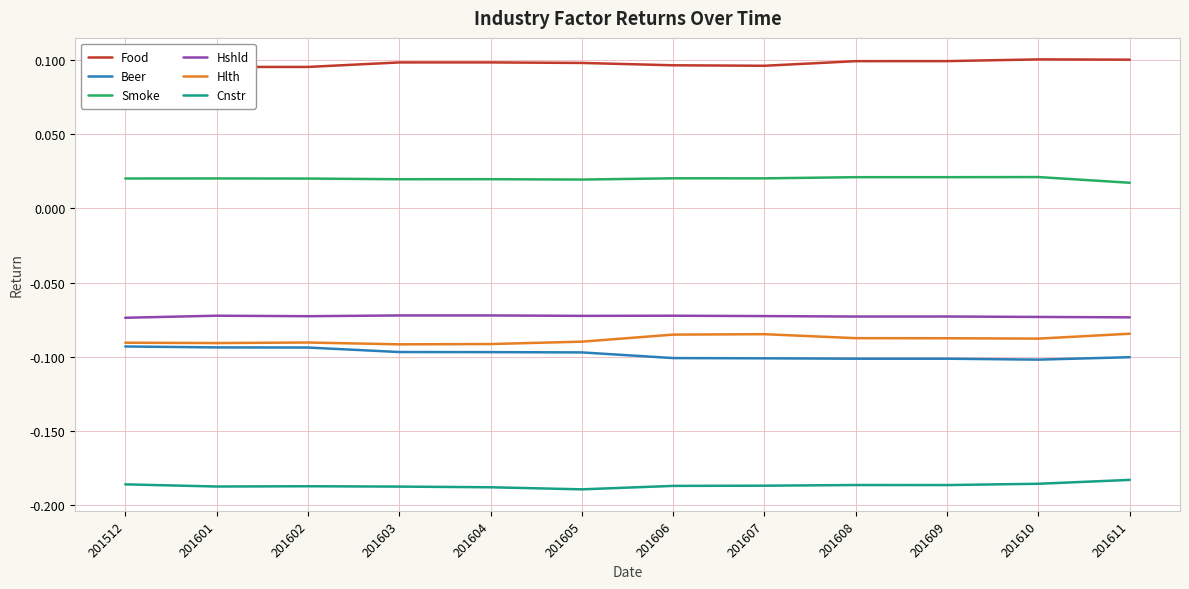

True or false: Hshld and Hlth cross at least once.

False